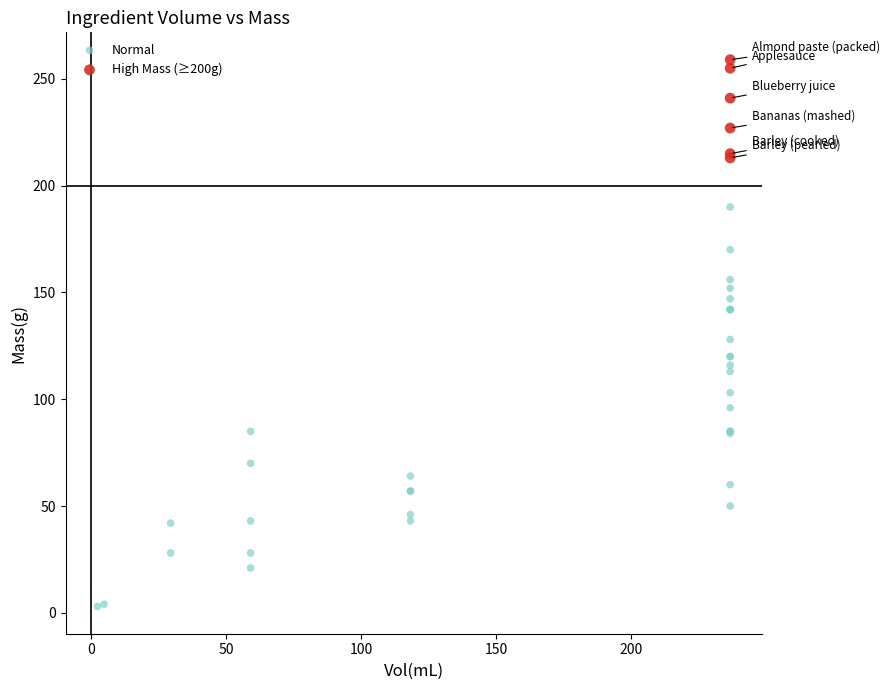

What are all the series names shown in the legend?

Normal, High Mass (≥200g)